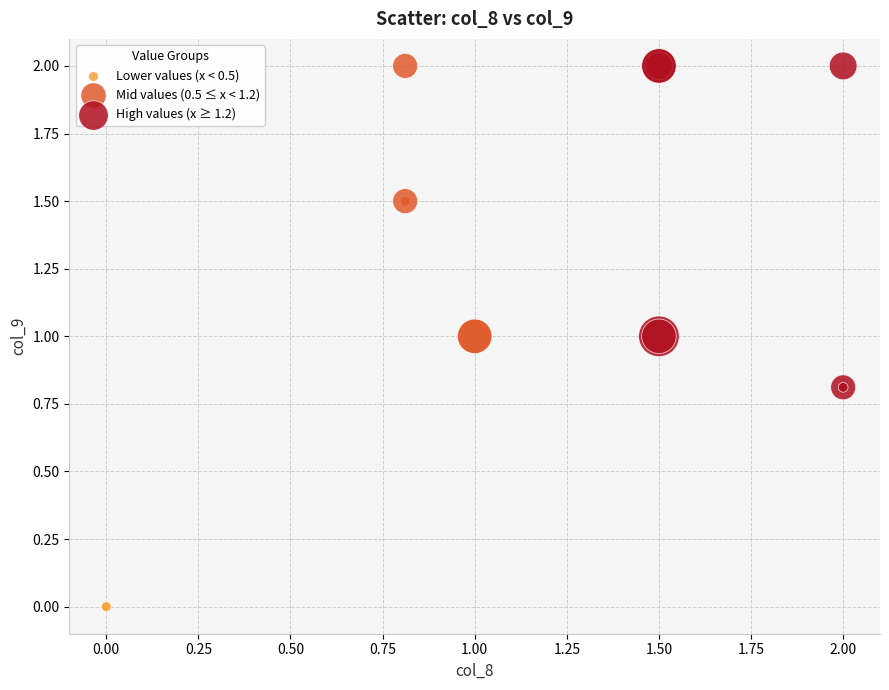

What are all the series names shown in the legend?

Lower values (x < 0.5), Mid values (0.5 ≤ x < 1.2), High values (x ≥ 1.2)